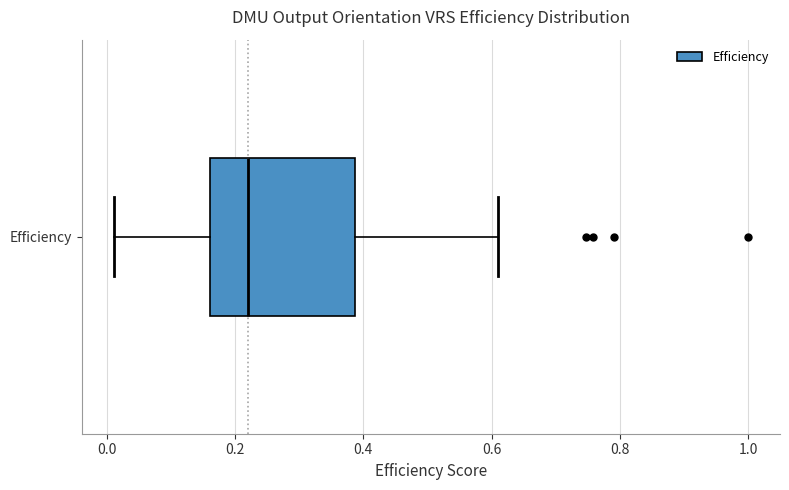

Read this box plot against the x-axis: the position of the median line, the range covered by the box, and the ends of both whiskers. The values are not printed on the chart, so give them approximately, as read against the axis.

median 0.22, box 0.16 to 0.38, whiskers 0.02 to 0.60